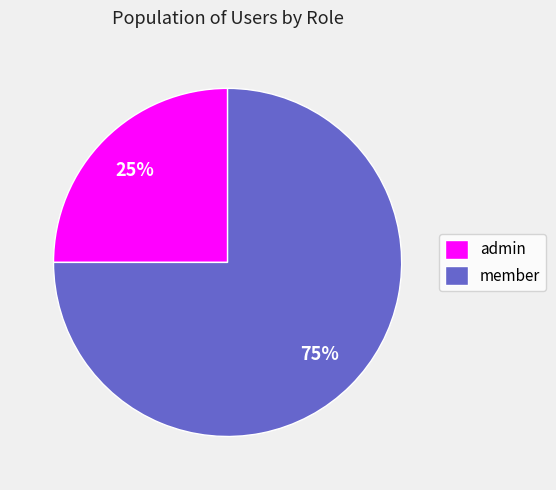

True or false: admin accounts for 25% of the total.

True